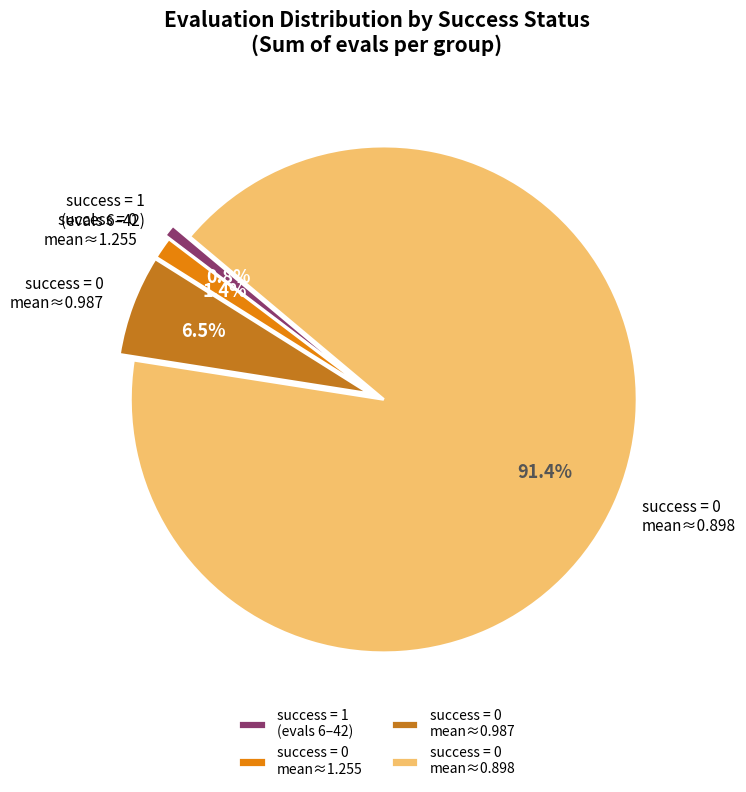

Which slice is the largest?

success = 0 mean≈0.898